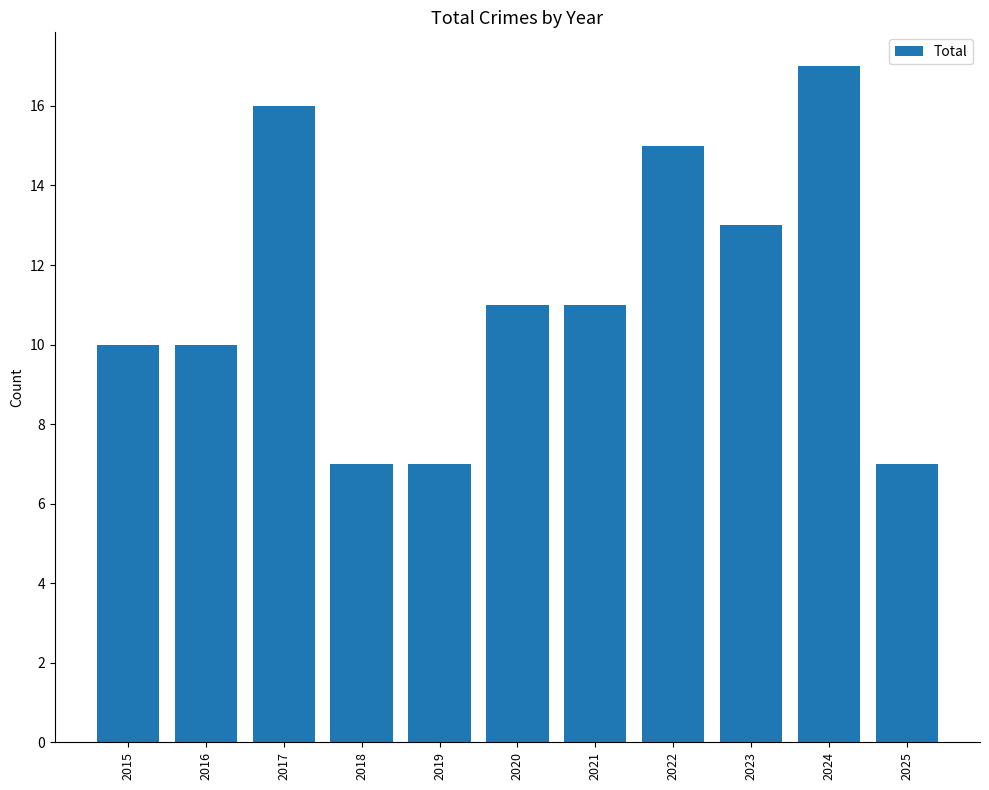

Reading left to right, transcribe all the data shown in this chart.

10	10	16	7	7	11	11	15	13	17	7